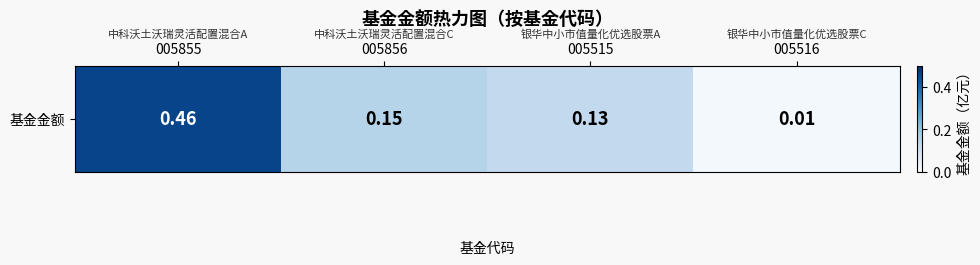

What is the maximum value shown in the chart?

0.5